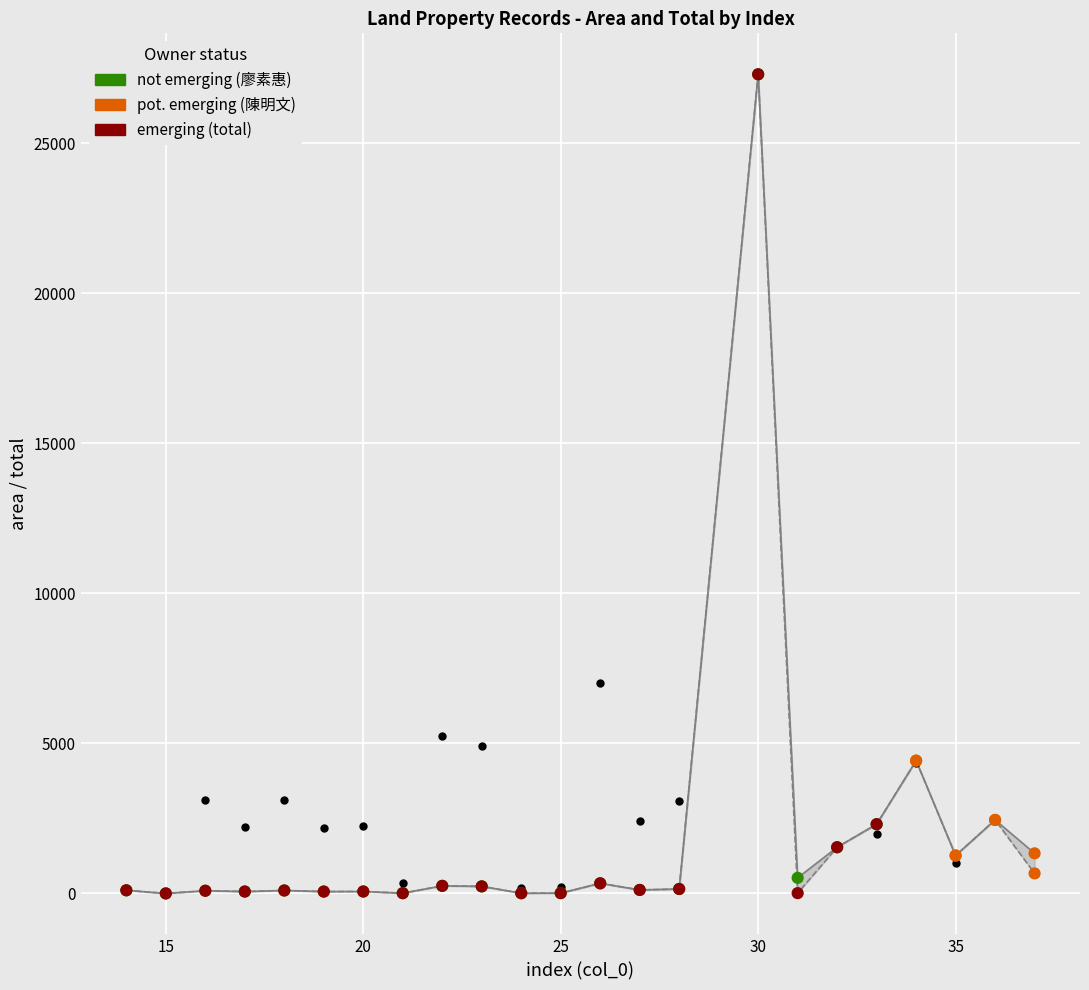

Is the value of total at 16 greater than the value of area at 16?

No